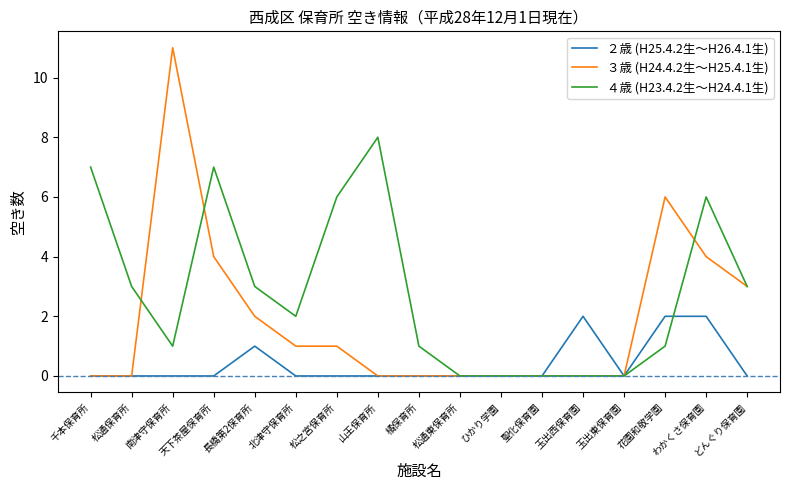

What is the difference between the second highest and minimum values in the ４歳 (H23.4.2生～H24.4.1生) series?

7